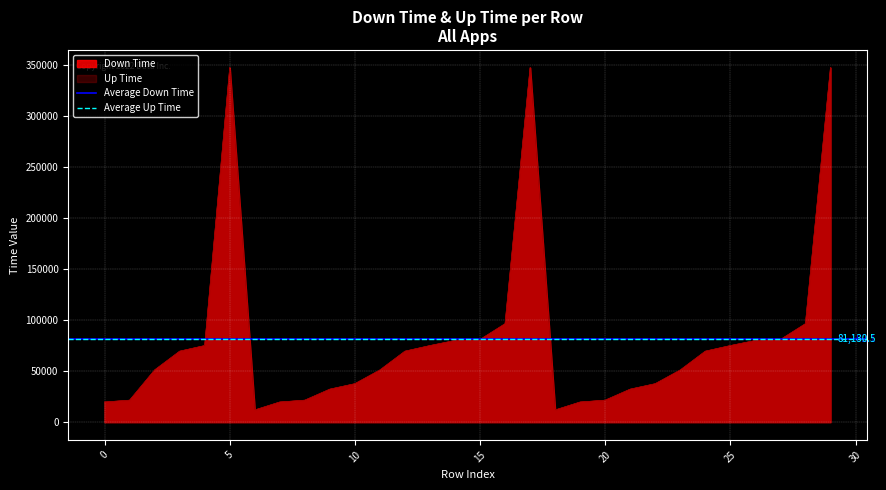

What is the maximum value for Up Time?

347708.7